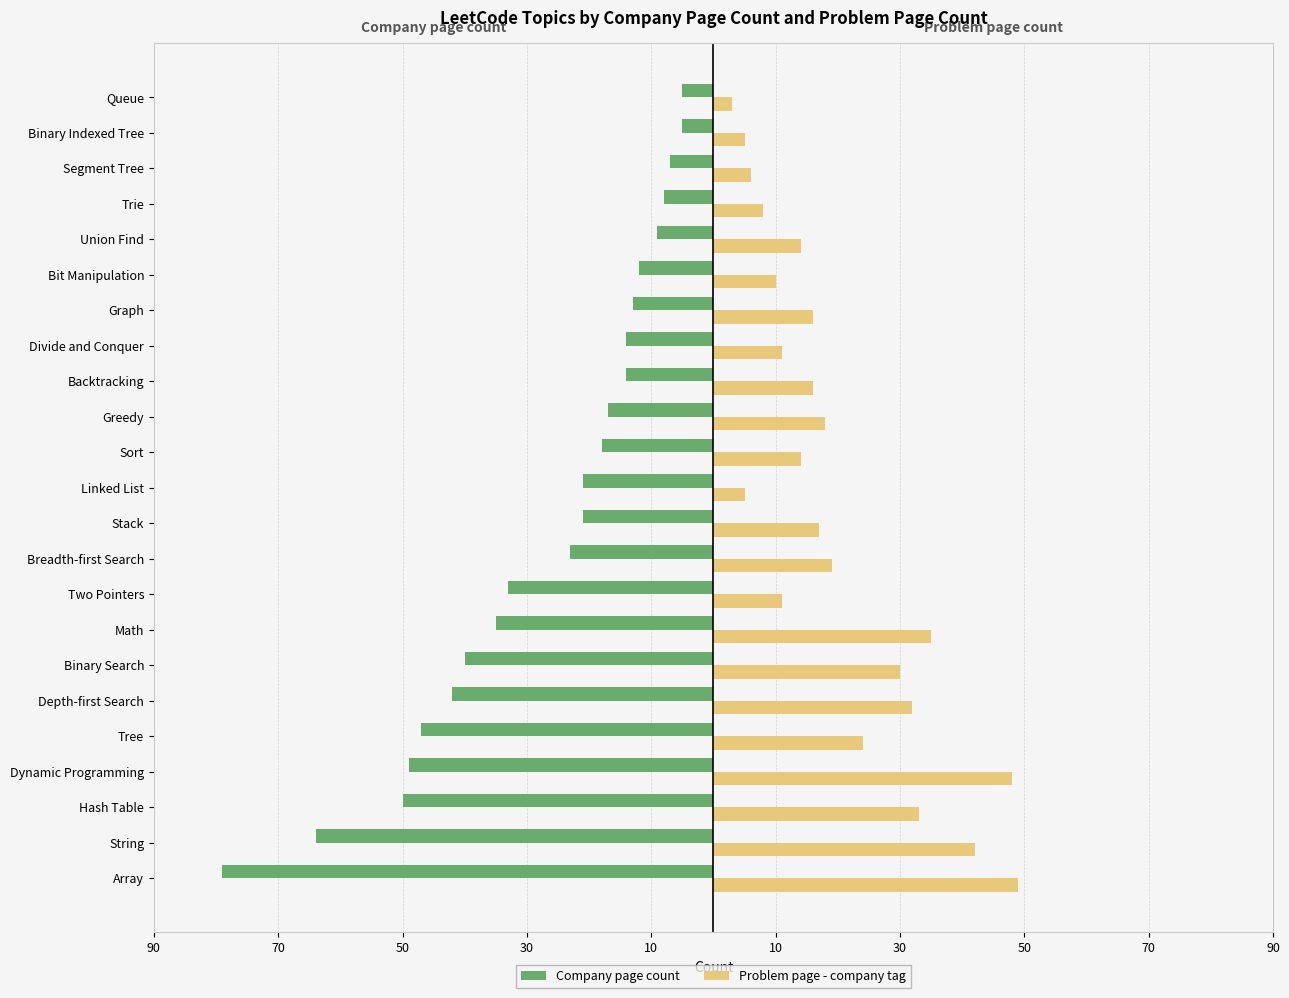

What are all the series names shown in the legend?

Company page count, Problem page - company tag